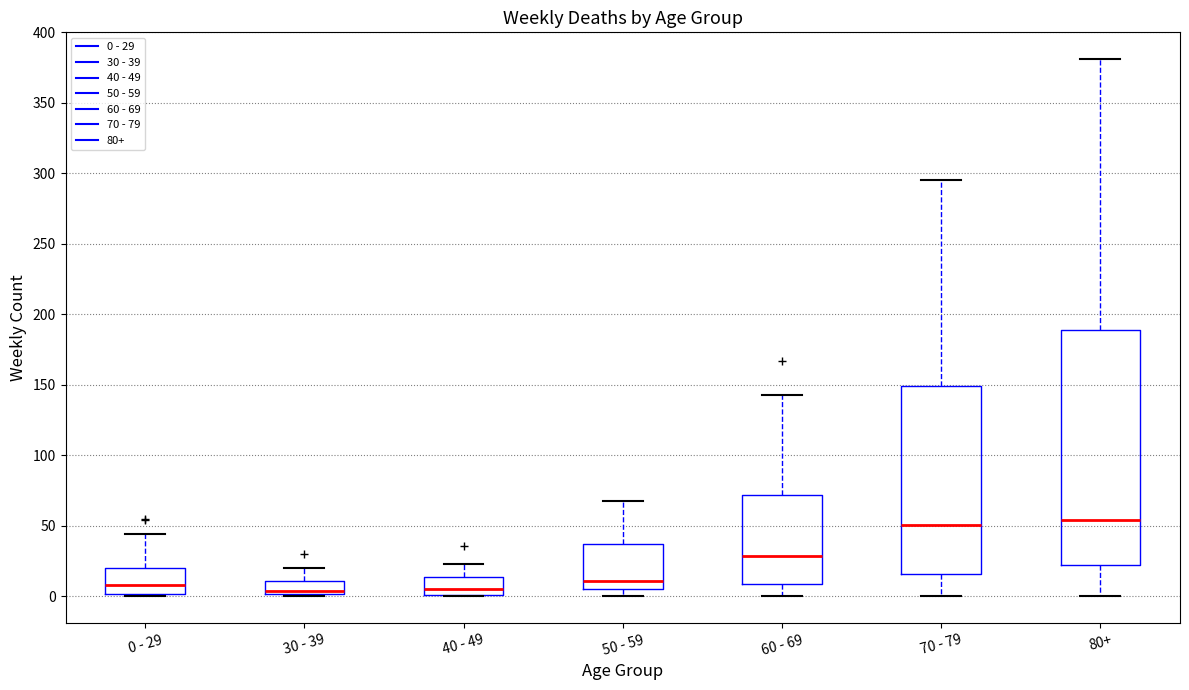

Where does the lower whisker of the box for 60 - 69 end on the y-axis? The values are not printed on the chart, so give them approximately, as read against the axis.

0